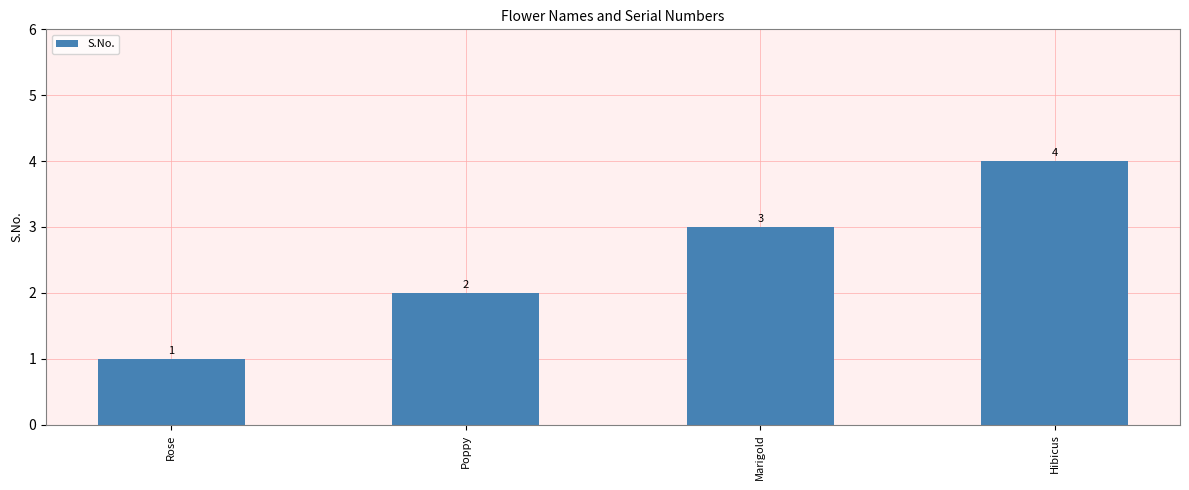

What is the value of the 1st bar from the left?

1